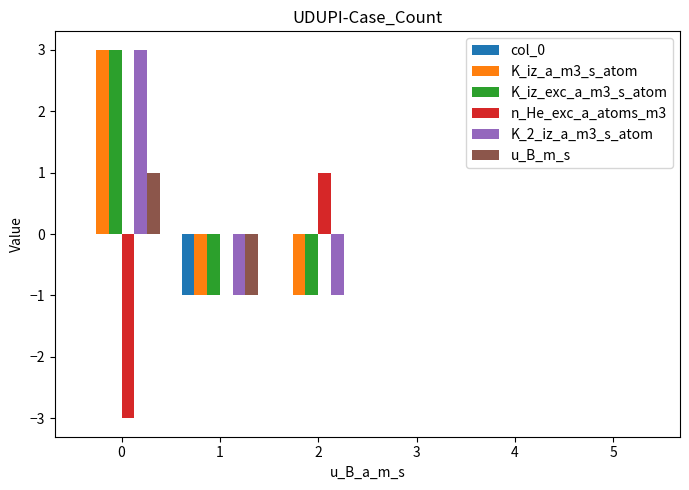

Is it true that K_2_iz_a_m3_s_atom equals 3 at 0?

True